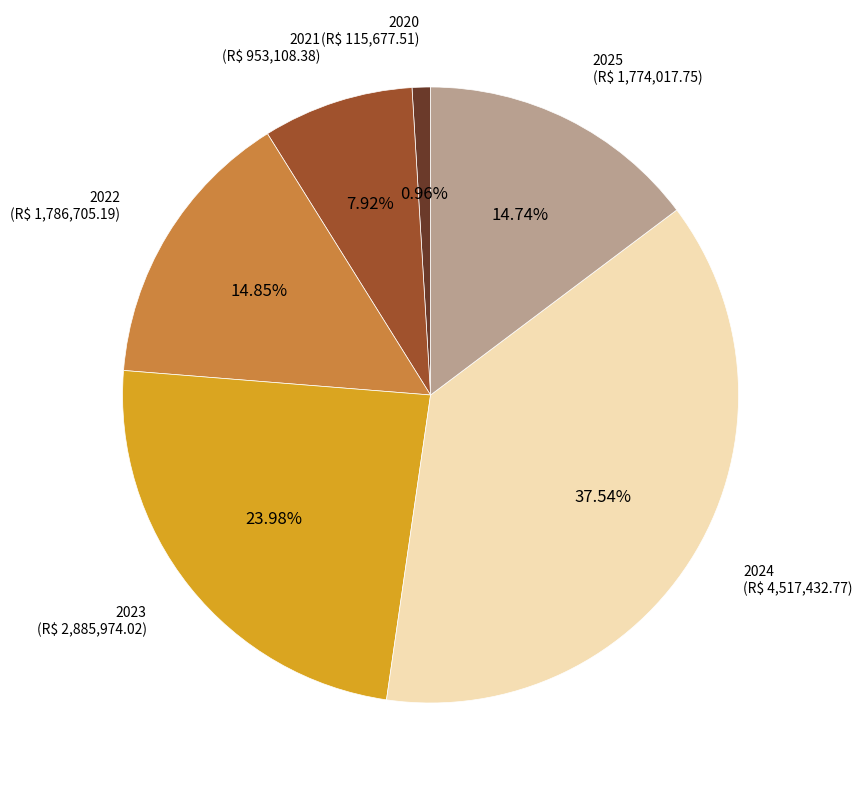

Is it true that 2023 is 24% of the pie?

True